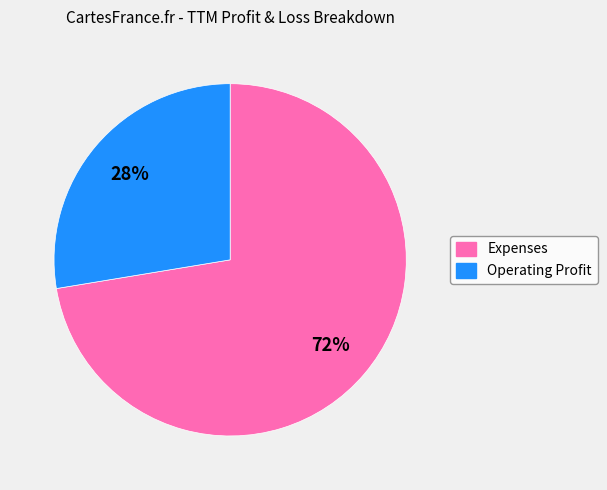

Which has a higher value, Operating Profit or Expenses?

Expenses